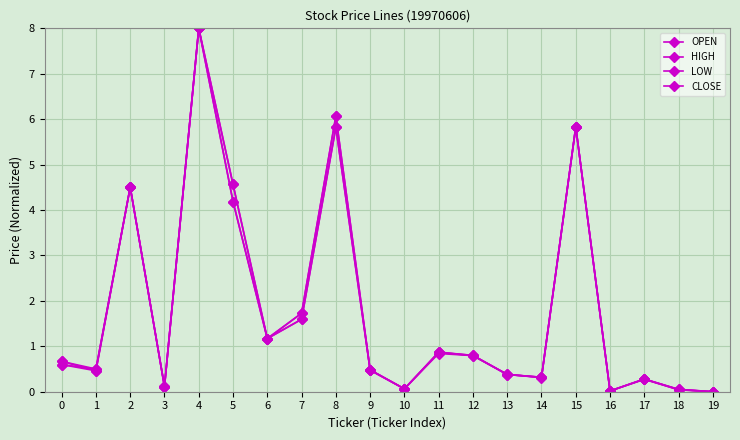

What is the sum of all CLOSE values?

35.5